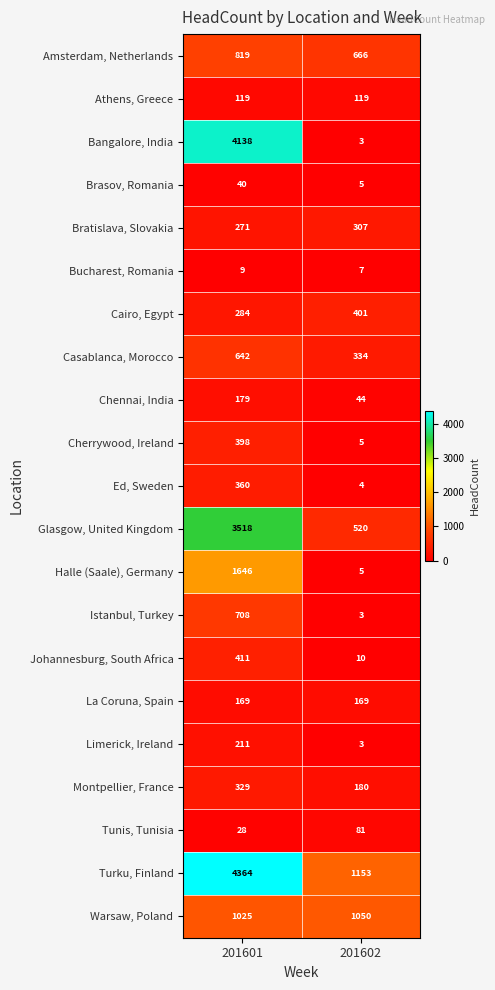

Which series has the widest spread of values?

Bangalore, India